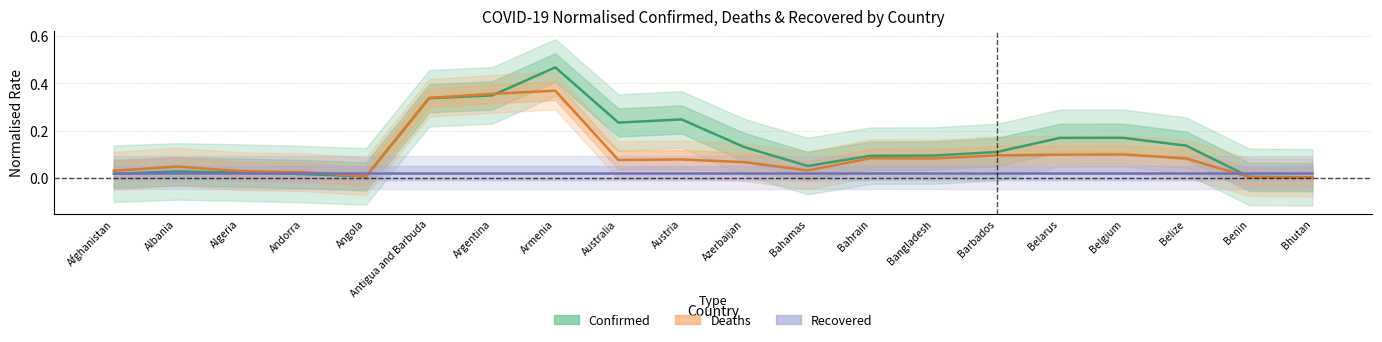

Reading left to right, extract all data points from this chart.

Confirmed: 0.0	0.0	0.0	0.0	0.0	0.3	0.3	0.5	0.2	0.2	0.1	0.0	0.1	0.1	0.1	0.2	0.2	0.1	0.0	0.0
Deaths: 0.0	0.0	0.0	0.0	0.0	0.3	0.4	0.4	0.1	0.1	0.1	0.0	0.1	0.1	0.1	0.1	0.1	0.1	0.0	0.0
Recovered: 0.0	0.0	0.0	0.0	0.0	0.0	0.0	0.0	0.0	0.0	0.0	0.0	0.0	0.0	0.0	0.0	0.0	0.0	0.0	0.0